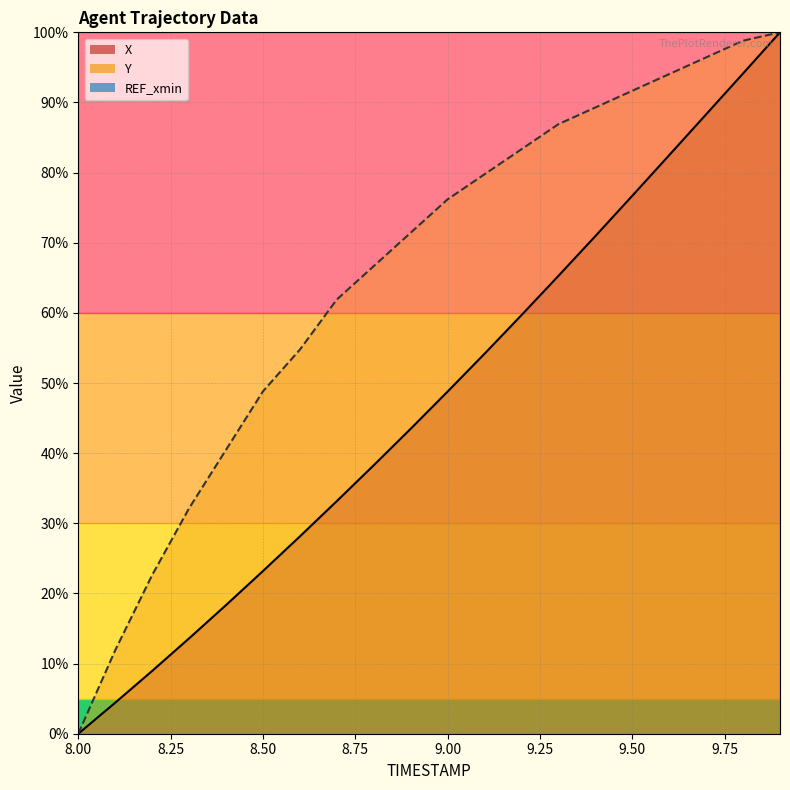

True or false: Y and X cross at least once.

False